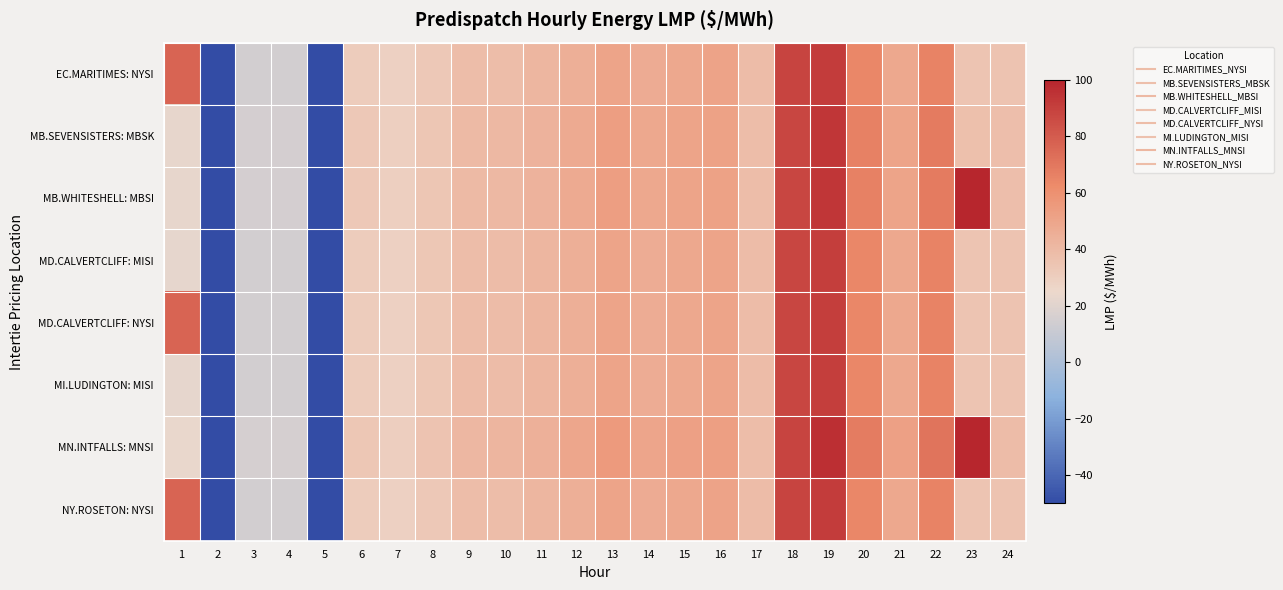

Reading left to right, what are all the values shown in this chart?

EC.MARITIMES: NYSI: 1=77.0	2=-50.0	3=14.6	4=14.6	5=-50.0	6=31.1	7=28.6	8=33.2	9=38.3	10=38.5	11=41.6	12=45.3	13=50.6	14=46.7	15=48.8	16=50.9	17=39.0	18=88.5	19=91.4	20=64.1	21=48.6	22=65.5	23=34.5	24=35.2
MB.SEVENSISTERS: MBSK: 1=22.9	2=-50.0	3=15.5	4=15.6	5=-50.0	6=32.7	7=29.6	8=34.4	9=40.1	10=40.7	11=43.4	12=47.7	13=53.1	14=48.4	15=50.6	16=51.8	17=38.2	18=88.2	19=93.8	20=66.2	21=50.5	22=68.7	23=36.8	24=37.3
MB.WHITESHELL: MBSI: 1=22.9	2=-50.0	3=15.5	4=15.6	5=-50.0	6=32.7	7=29.6	8=34.4	9=40.1	10=40.7	11=43.5	12=47.8	13=53.1	14=48.4	15=50.6	16=51.8	17=38.2	18=88.2	19=93.8	20=66.2	21=50.5	22=68.7	23=100.0	24=37.4
MD.CALVERTCLIFF: MISI: 1=22.2	2=-50.0	3=14.7	4=14.7	5=-50.0	6=31.2	7=28.8	8=33.3	9=38.5	10=38.6	11=41.7	12=45.4	13=50.6	14=46.5	15=48.6	16=50.6	17=38.7	18=88.2	19=91.1	20=64.0	21=48.6	22=65.5	23=34.6	24=35.3
MD.CALVERTCLIFF: NYSI: 1=77.1	2=-50.0	3=14.7	4=14.7	5=-50.0	6=31.2	7=28.8	8=33.3	9=38.5	10=38.6	11=41.7	12=45.4	13=50.6	14=46.5	15=48.6	16=50.6	17=38.7	18=88.2	19=91.1	20=64.0	21=48.6	22=65.5	23=34.6	24=35.3
MI.LUDINGTON: MISI: 1=22.3	2=-50.0	3=14.8	4=14.8	5=-50.0	6=31.3	7=28.9	8=33.4	9=38.5	10=38.6	11=41.6	12=45.4	13=50.4	14=46.3	15=48.3	16=50.3	17=38.5	18=87.8	19=90.8	20=63.9	21=48.6	22=65.4	23=34.6	24=35.3
MN.INTFALLS: MNSI: 1=23.4	2=-50.0	3=16.0	4=16.0	5=-50.0	6=33.7	7=30.2	8=35.2	9=41.4	10=42.2	11=44.8	12=49.4	13=54.9	14=49.9	15=52.0	16=52.6	17=38.1	18=88.8	19=96.3	20=68.3	21=52.1	22=71.0	23=100.0	24=38.7
NY.ROSETON: NYSI: 1=77.0	2=-50.0	3=14.6	4=14.6	5=-50.0	6=31.1	7=28.6	8=33.2	9=38.3	10=38.5	11=41.6	12=45.3	13=50.6	14=46.7	15=48.8	16=50.9	17=39.0	18=88.5	19=91.4	20=64.1	21=48.6	22=65.5	23=34.5	24=35.2